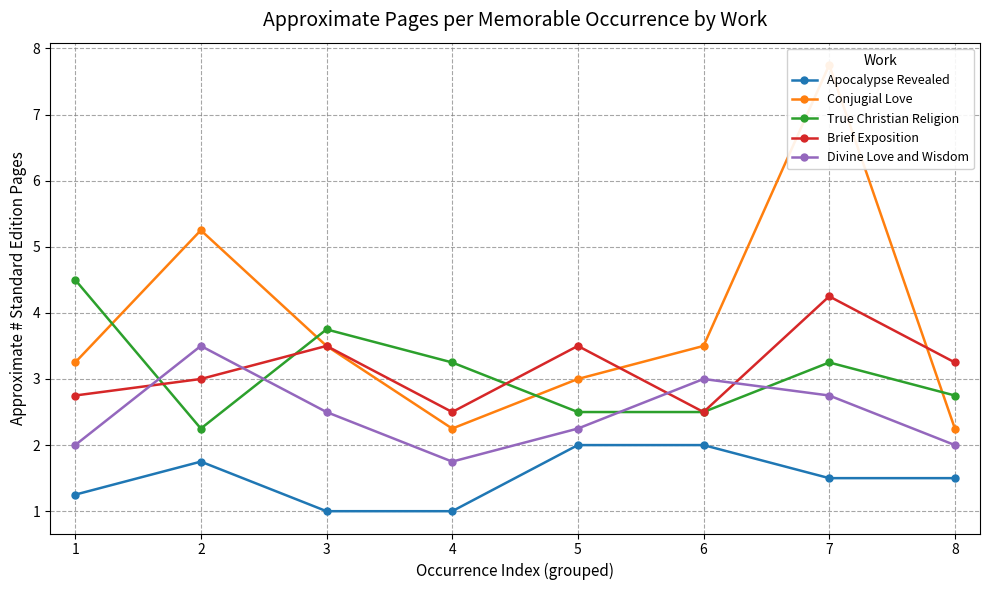

The Conjugial Love series shows 12.4 at 7. True or false?

False